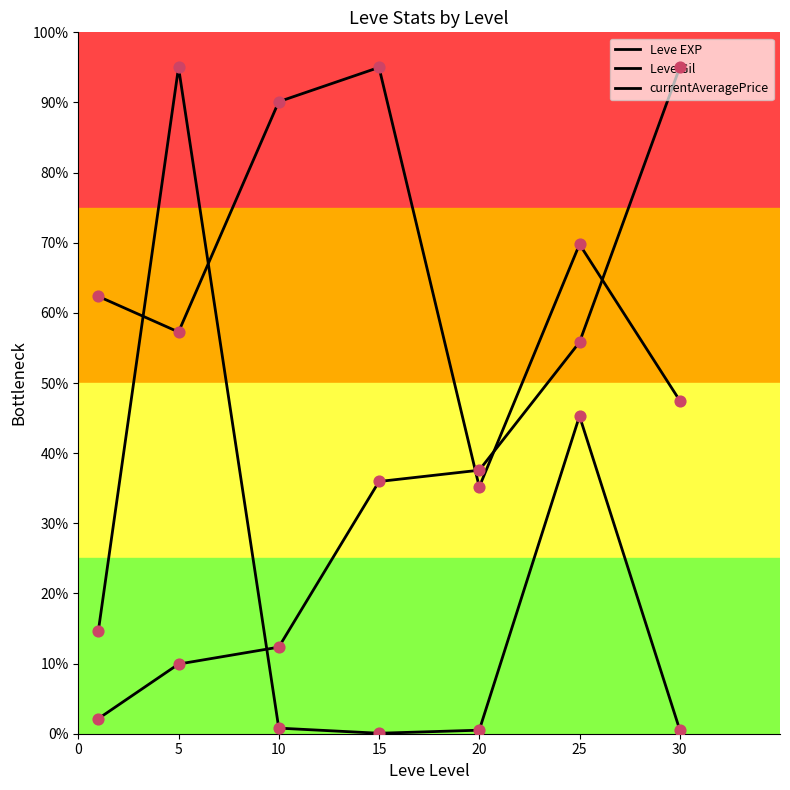

How many lines are shown in the chart?

3